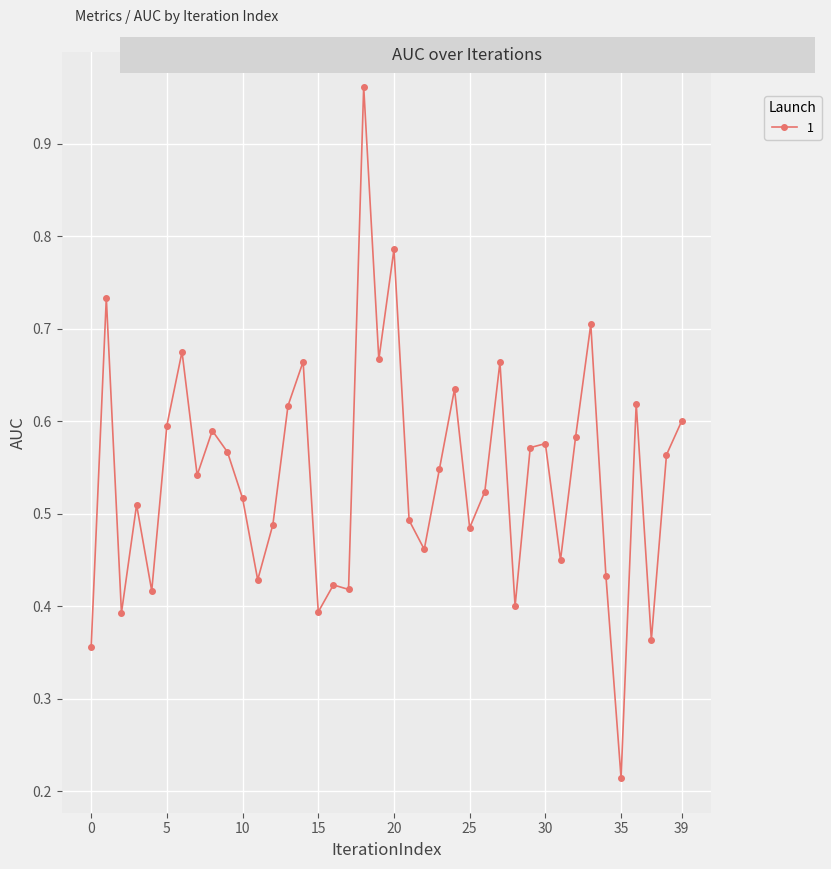

What is the sum of all values?

21.6